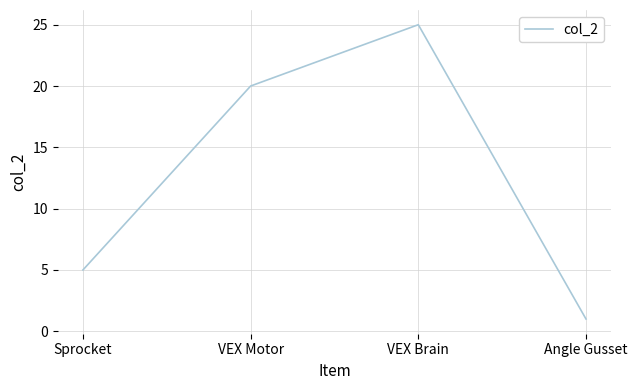

What is the difference between the maximum and minimum values?

24